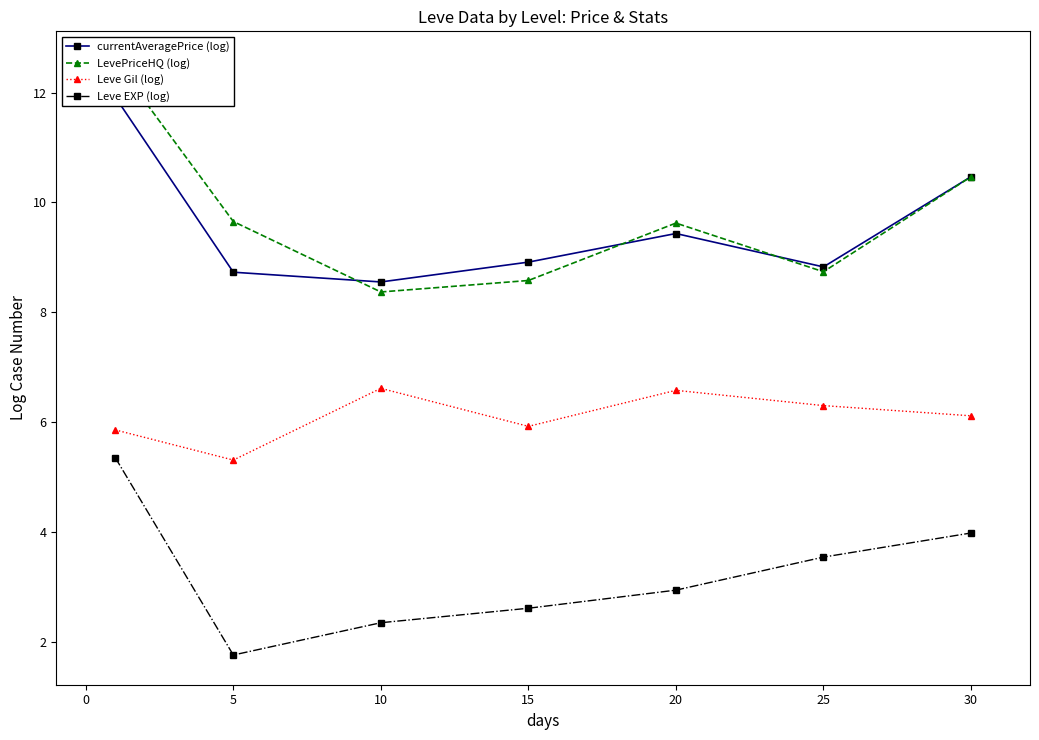

Where is Leve Gil (log) nearest to the value 5?

5